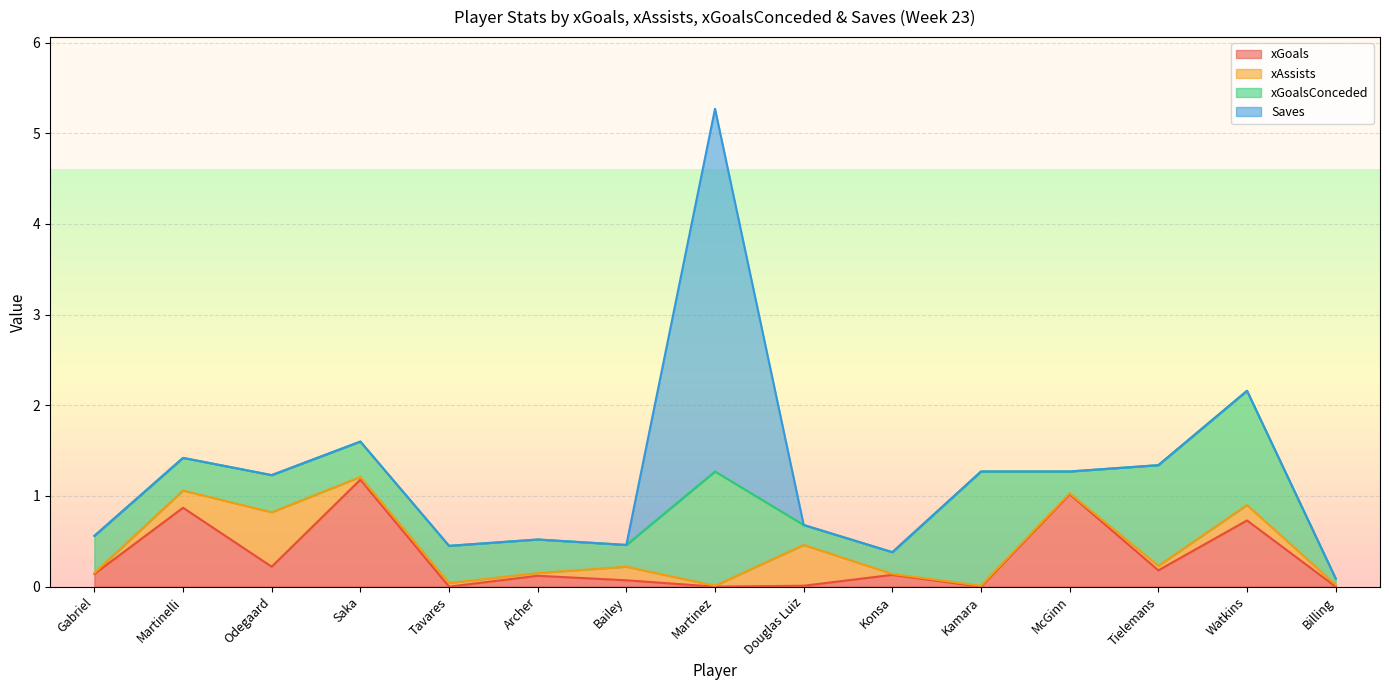

What is the difference between the maximum and minimum values in the Saves series?

4.0